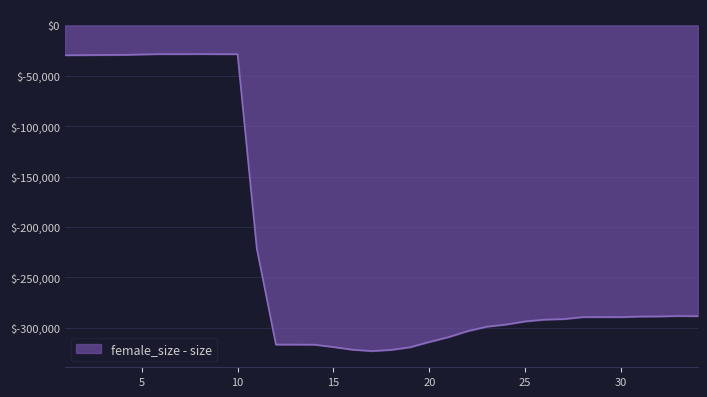

What is the difference between the maximum and minimum values?

294963